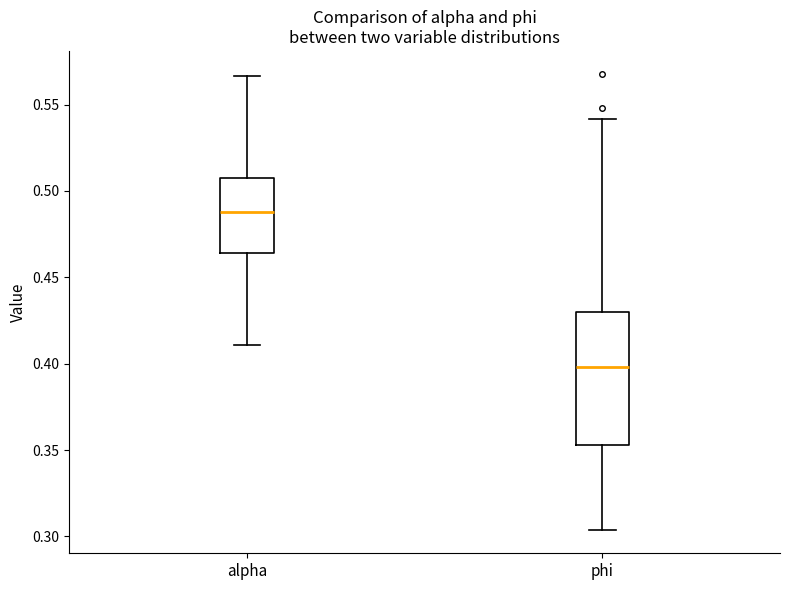

Which box is the tallest, from its lower edge to its upper edge?

phi